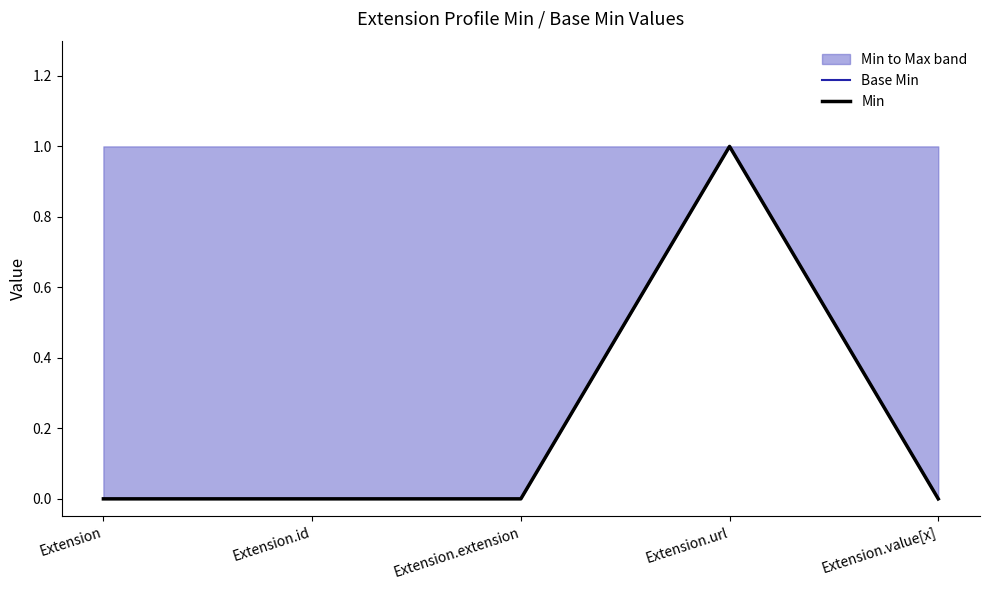

Between Extension.url and Extension.value[x], which series saw the biggest shift?

Base Min